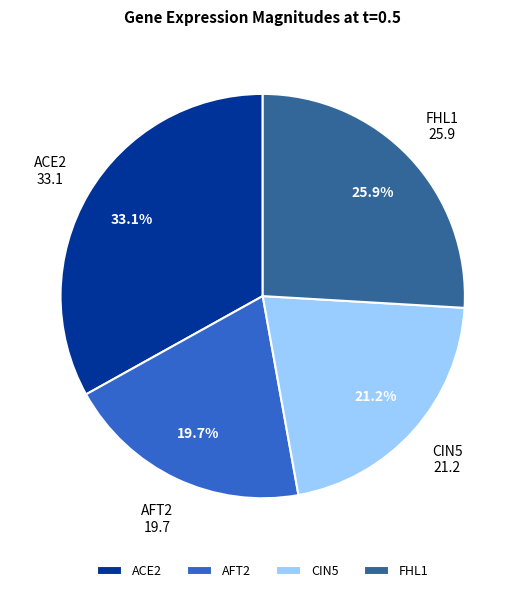

Rank the categories by value from highest to lowest.

ACE2, FHL1, CIN5, AFT2